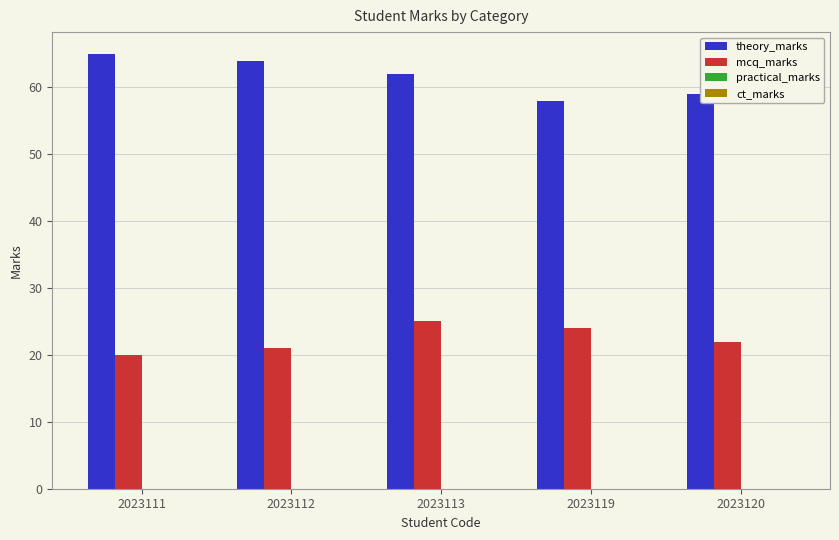

At which category does the chart reach its minimum across all series?

2023111